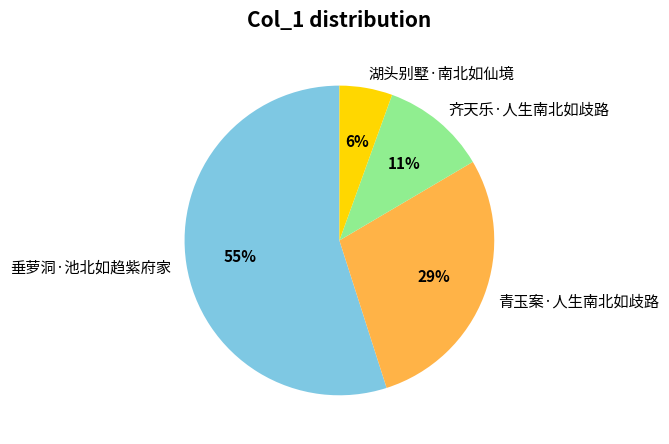

Is the sum of 齐天乐·人生南北如歧路 and 垂萝洞·池北如趋紫府家 greater than half?

Yes